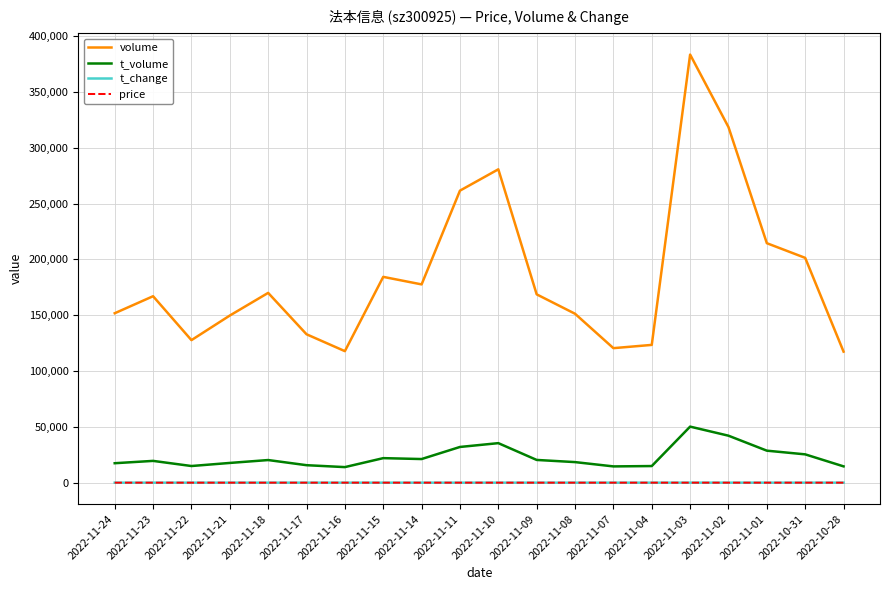

The volume series shows 184378.0 at 2022-11-15. True or false?

True